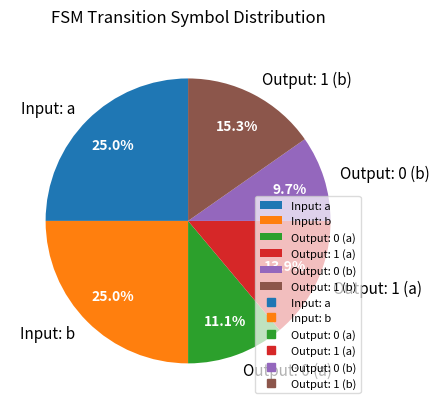

Which category has the smallest portion of the pie?

Output: 0 (b)